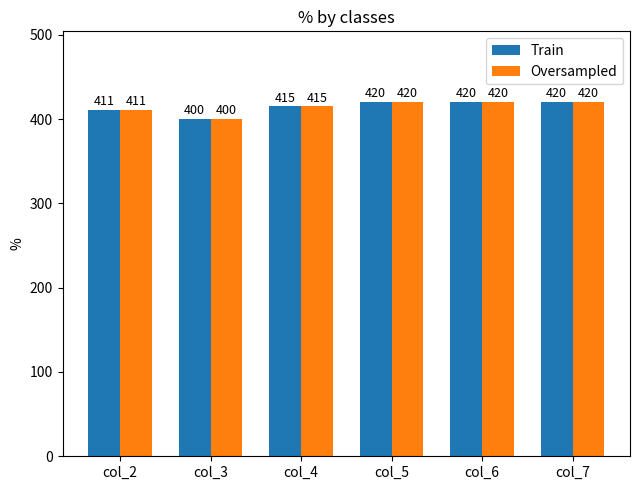

What is the difference between the Oversampled values at col_2 and col_7?

9